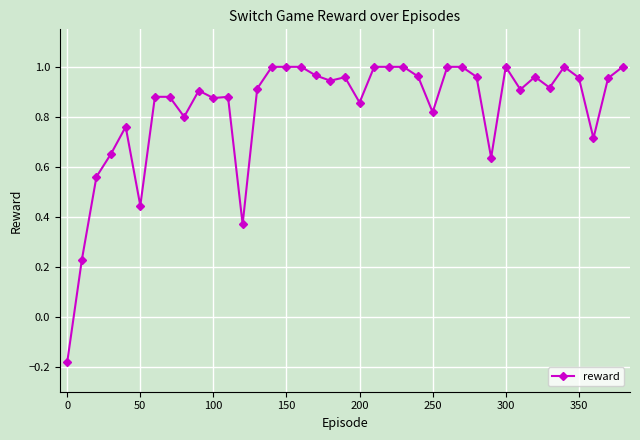

True or false: the data has more than 0 interior local peaks.

True